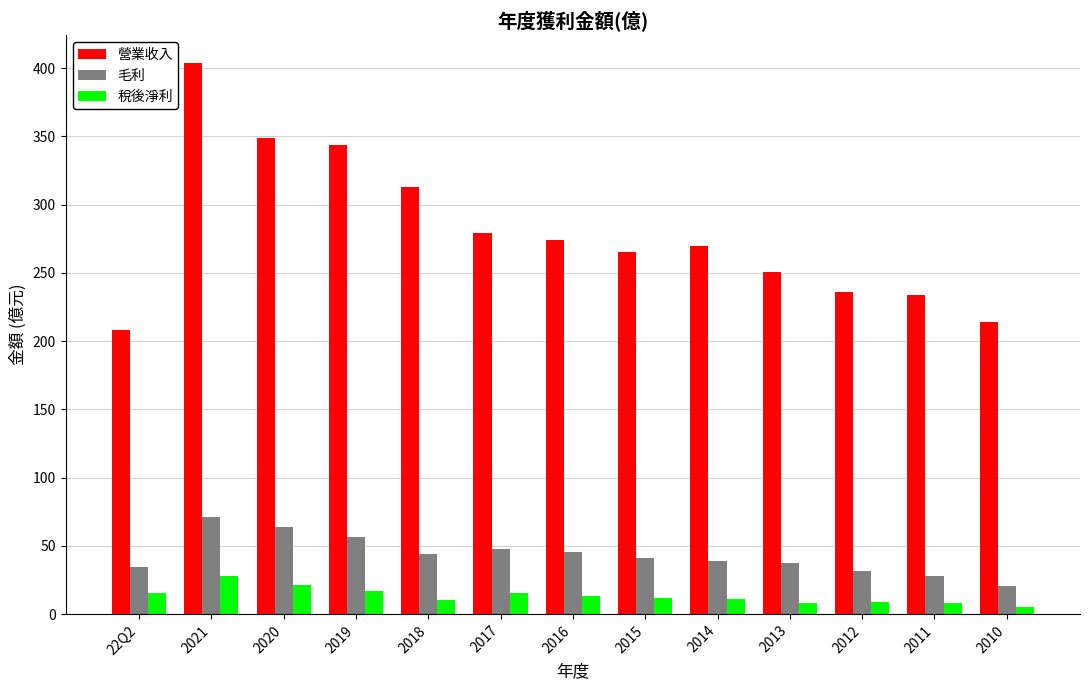

Which series has the largest range (max minus min)?

營業收入